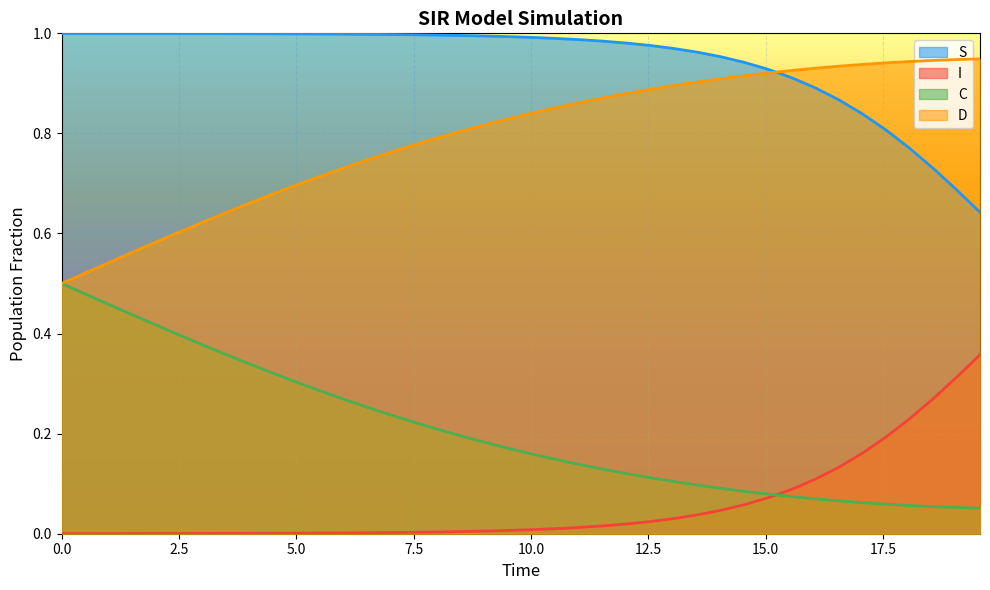

Rank the series by their average value, from lowest to highest.

I, C, D, S